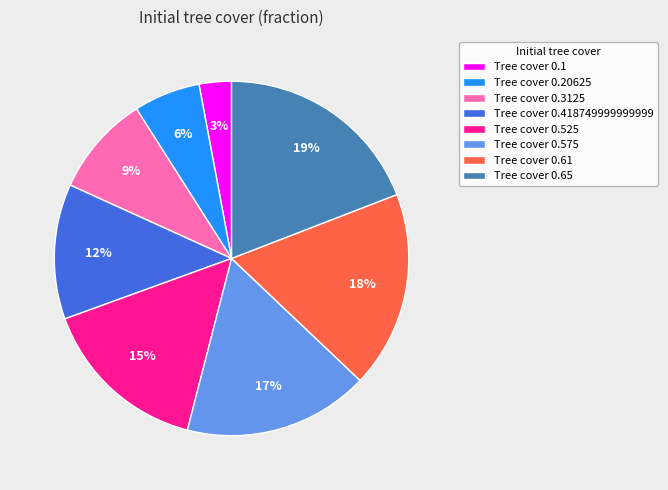

To the nearest percent, what is the difference between the Tree cover 0.3125 and Tree cover 0.418749999999999 slice percentages?

3%